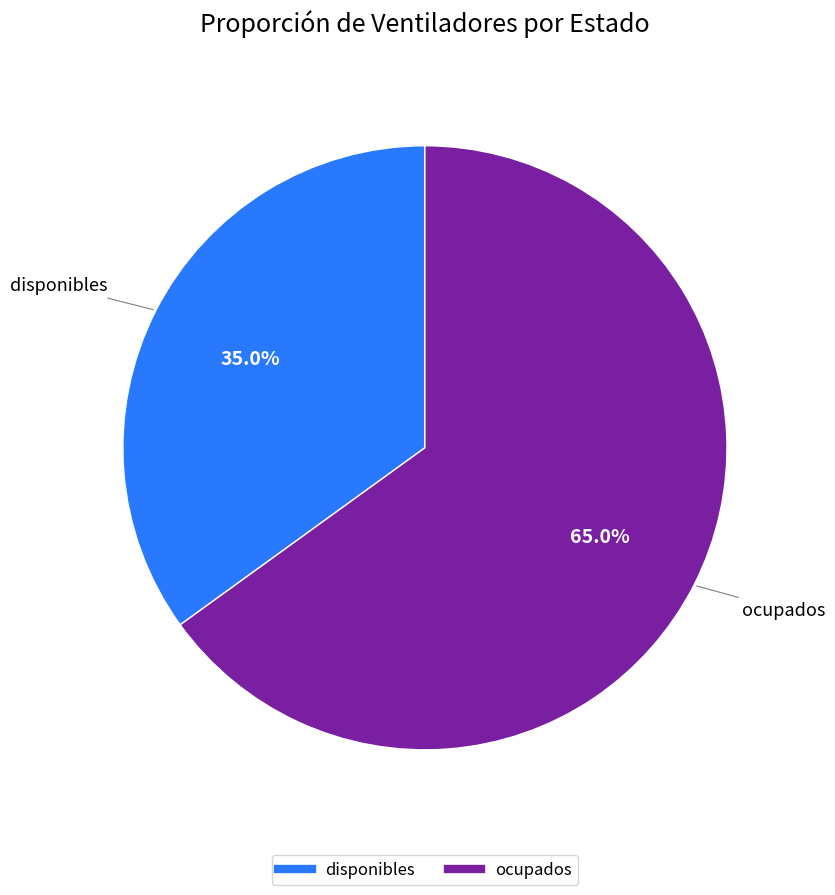

Rank the categories by value from lowest to highest.

disponibles, ocupados